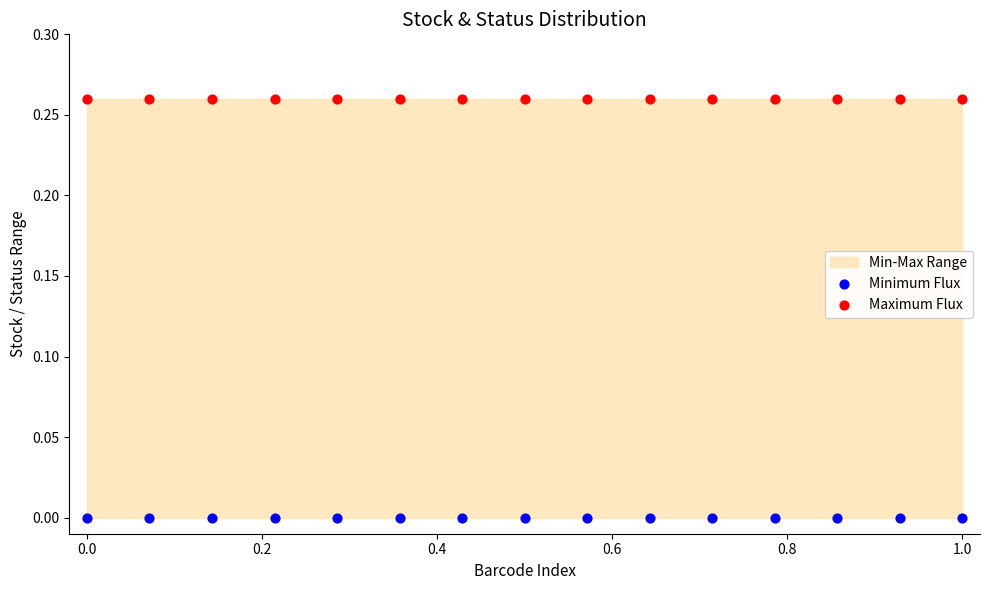

Which series contains the lowest Y value?

Minimum Flux